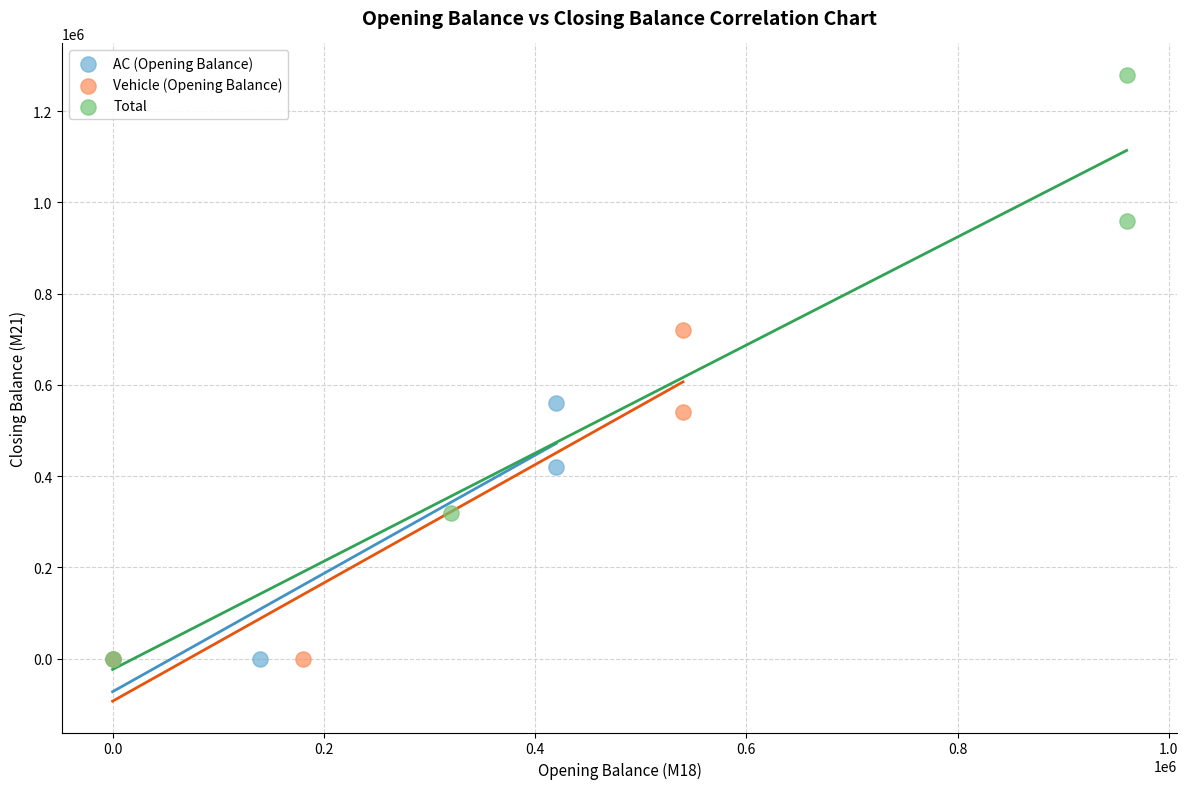

Which series has the widest spread of Y values?

Total